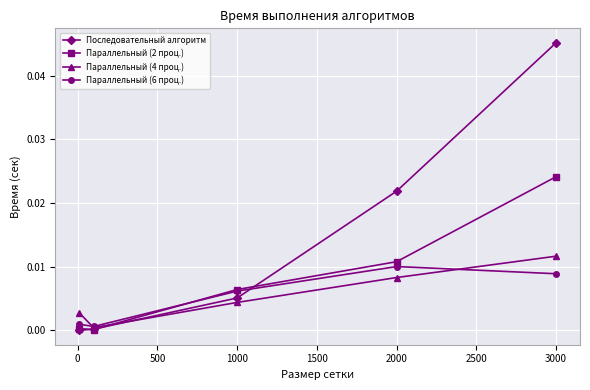

Which series has the largest range (max minus min)?

Последовательный алгоритм